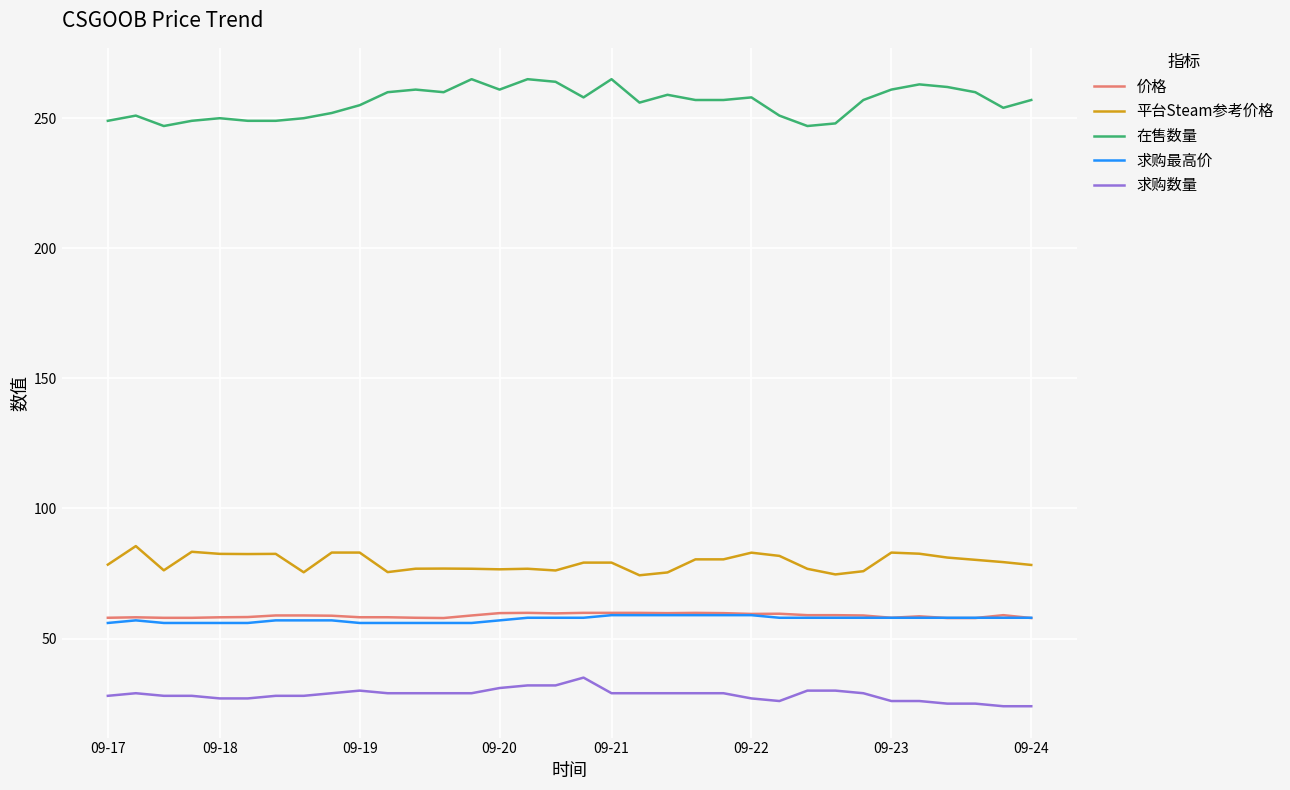

Which series has the widest spread of values?

在售数量